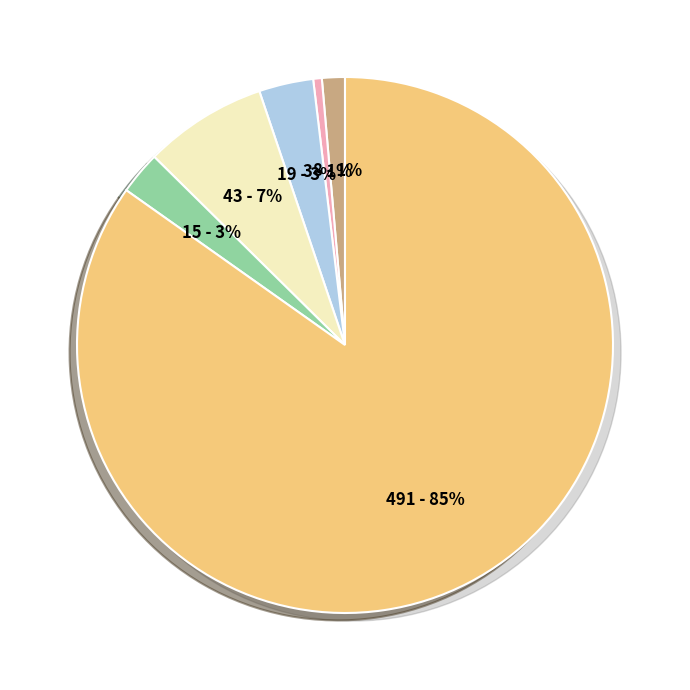

Rank the categories by value from lowest to highest.

Aggravated Battery, Aggravated Assault, Robbery, Burglary, Motor Vehicle Theft, Theft